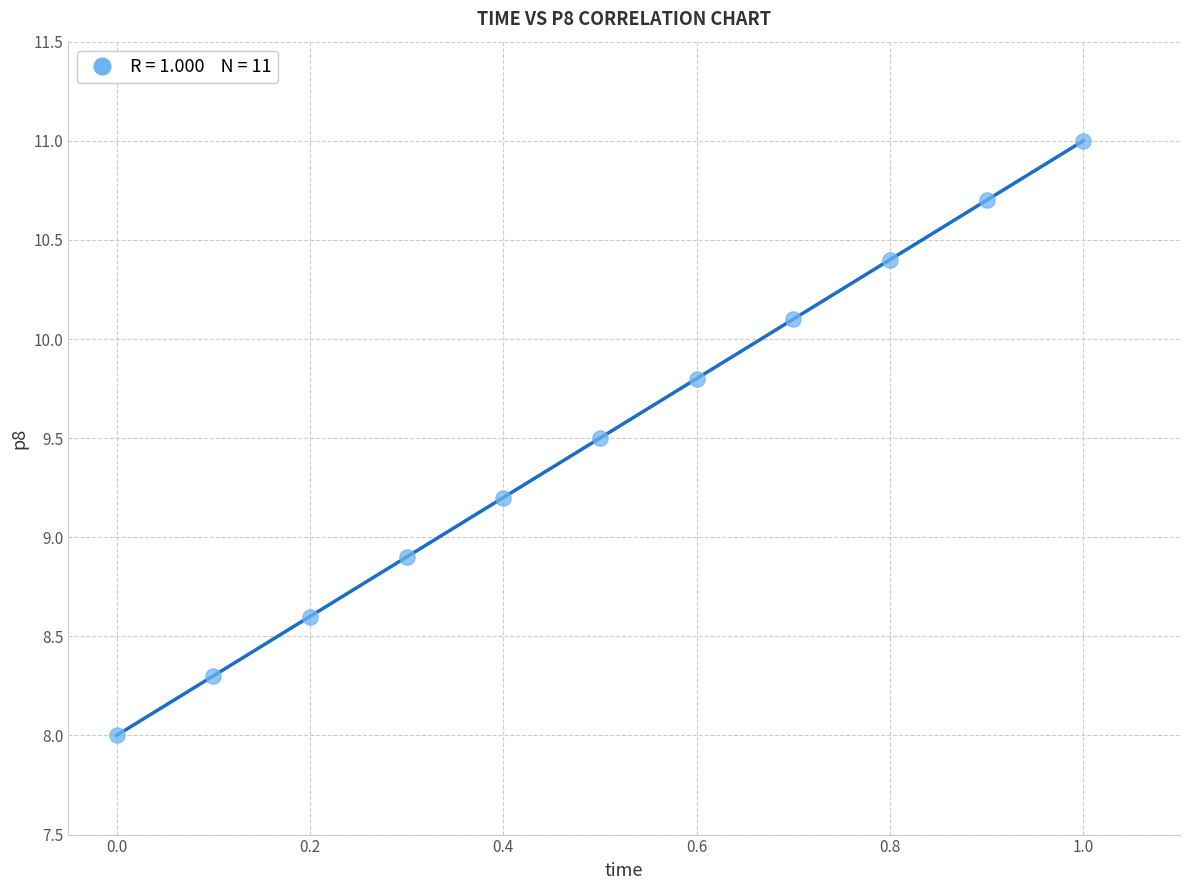

What is the average X value?

0.5